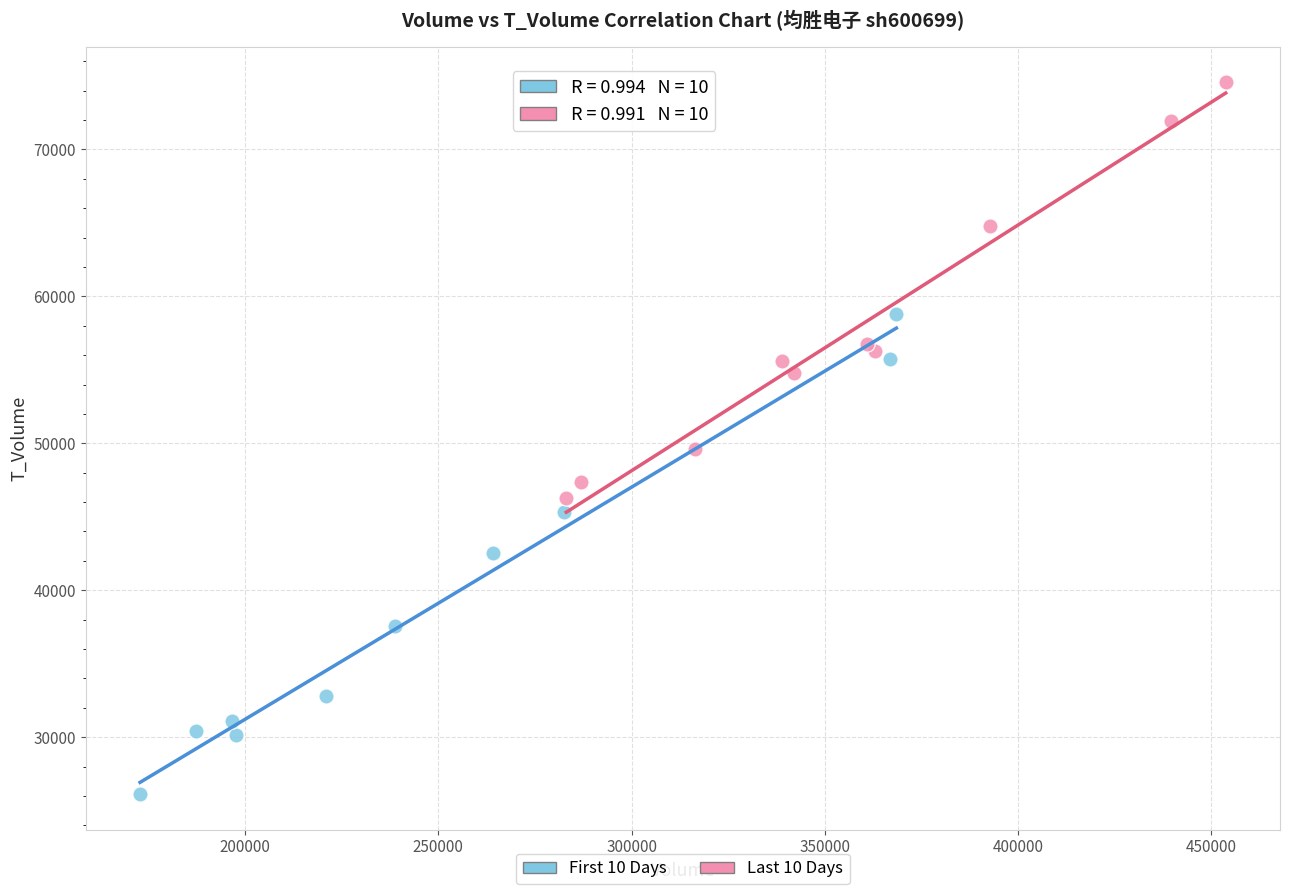

Which series reaches the minimum Y coordinate?

First 10 Days